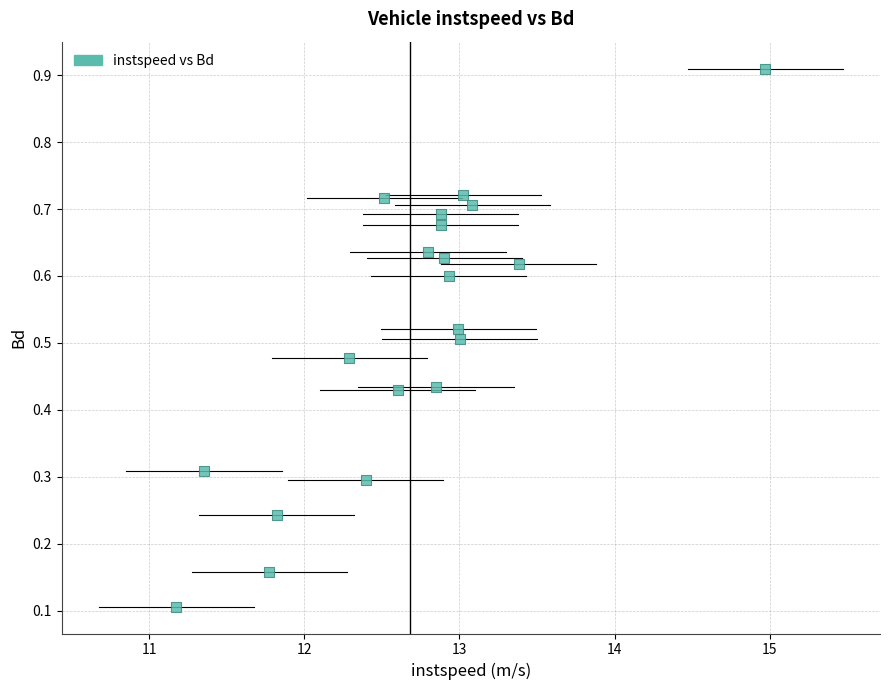

What is the range of X values (max minus min)?

3.8